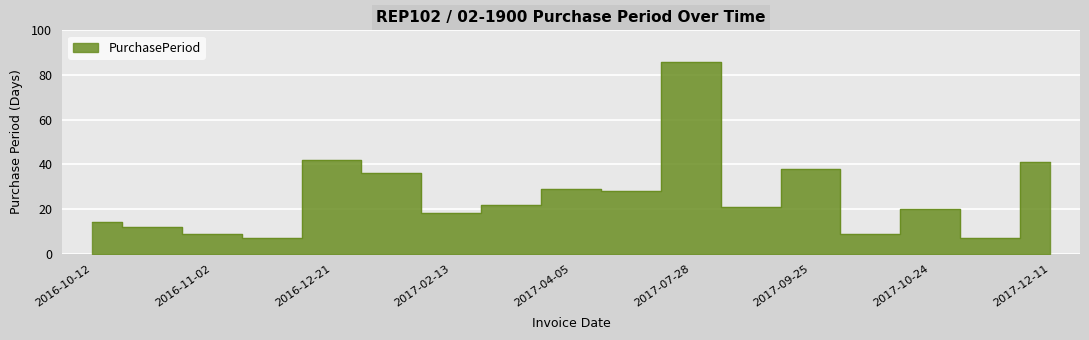

What is the ratio of the value at 2017-12-11 to the value at 2017-03-07?

1.9